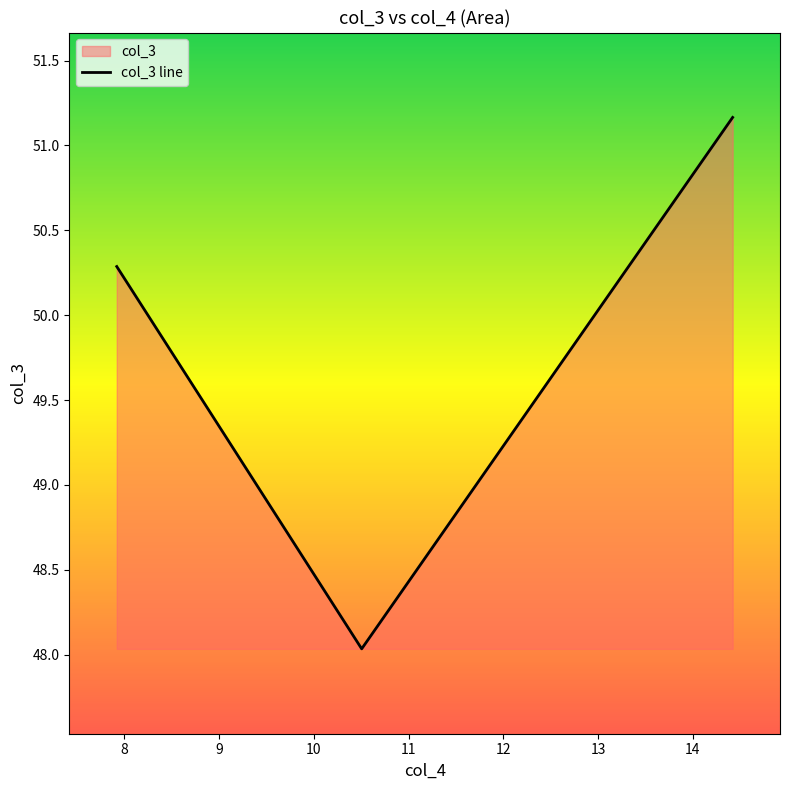

What is the minimum value shown in the chart?

48.0